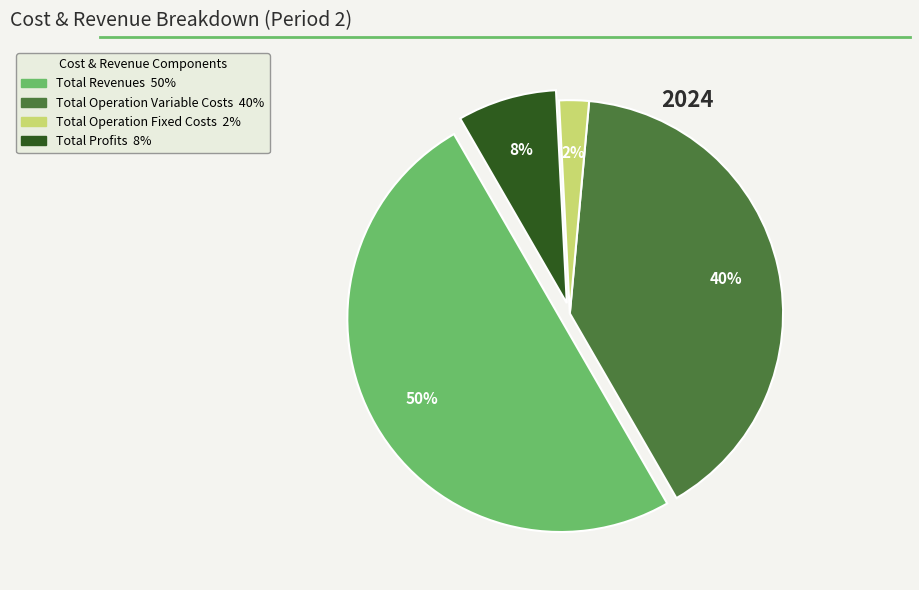

How many slices are in this pie chart?

4